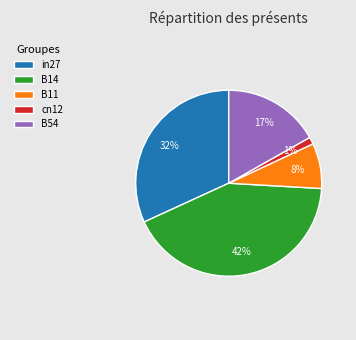

Is there any slice that represents more than half of the pie?

No